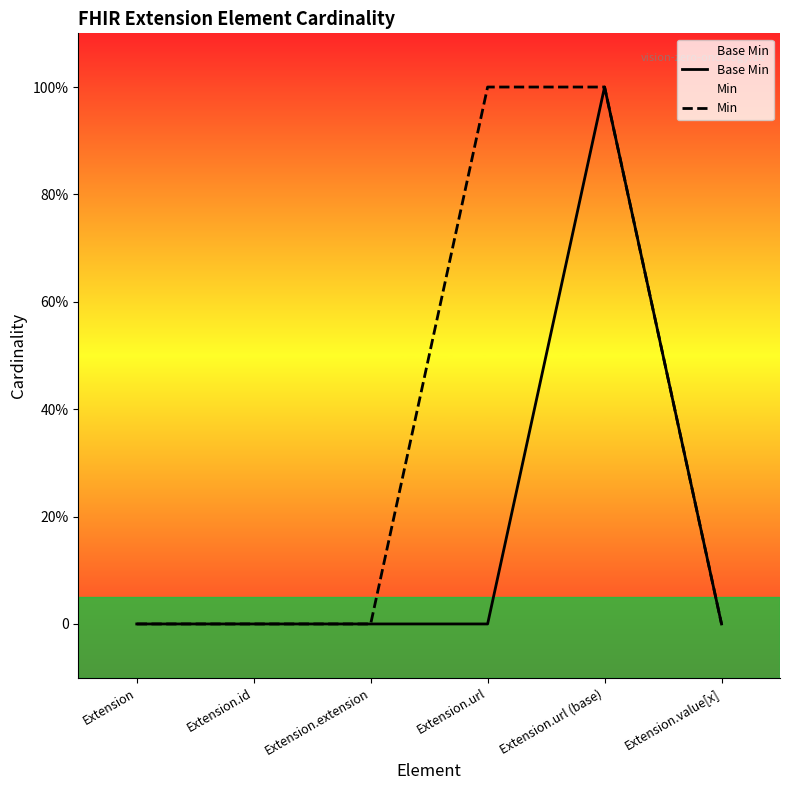

Reading right to left, list all the values displayed in this chart.

Base Min: Extension.value[x]=0	Extension.url (base)=1	Extension.url=0	Extension.extension=0	Extension.id=0	Extension=0
Min: Extension.value[x]=0	Extension.url (base)=1	Extension.url=1	Extension.extension=0	Extension.id=0	Extension=0